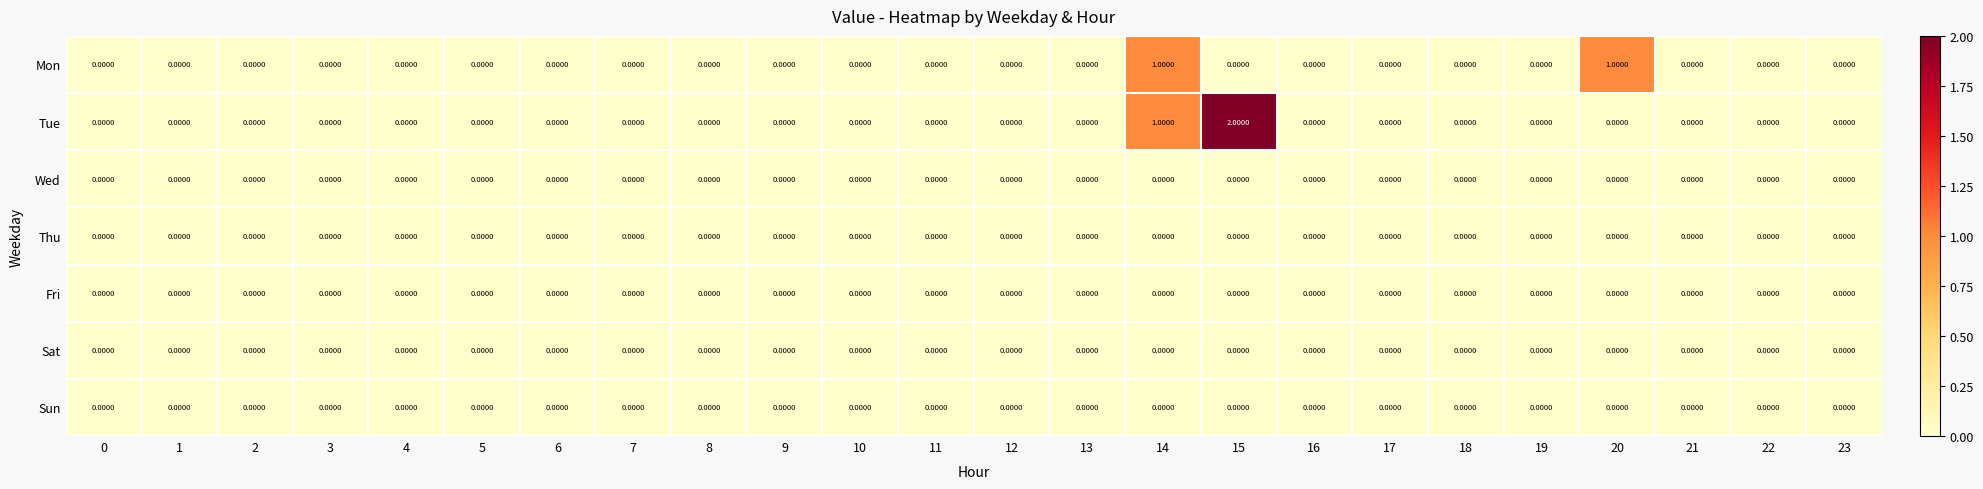

Which series has the largest total across all categories?

Tue